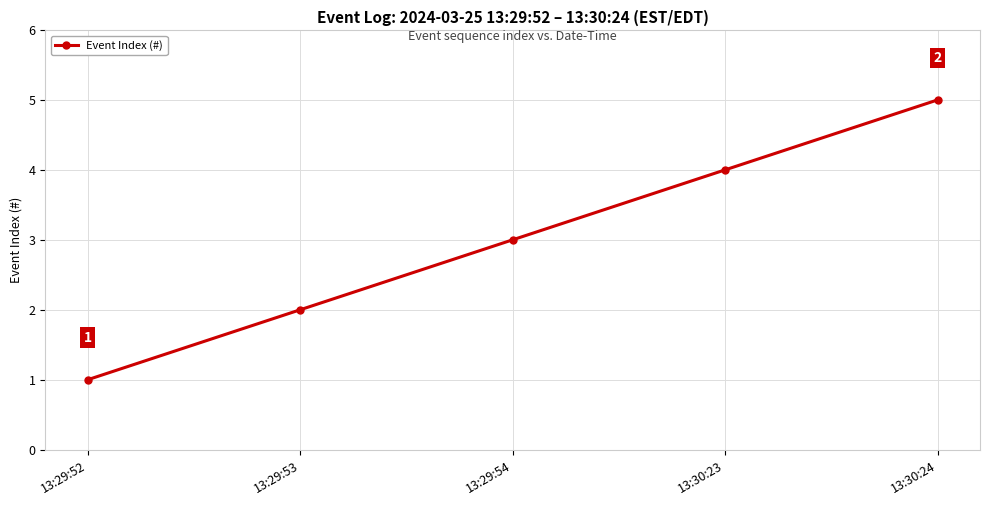

At which category does the chart reach its peak across all series?

13:30:24